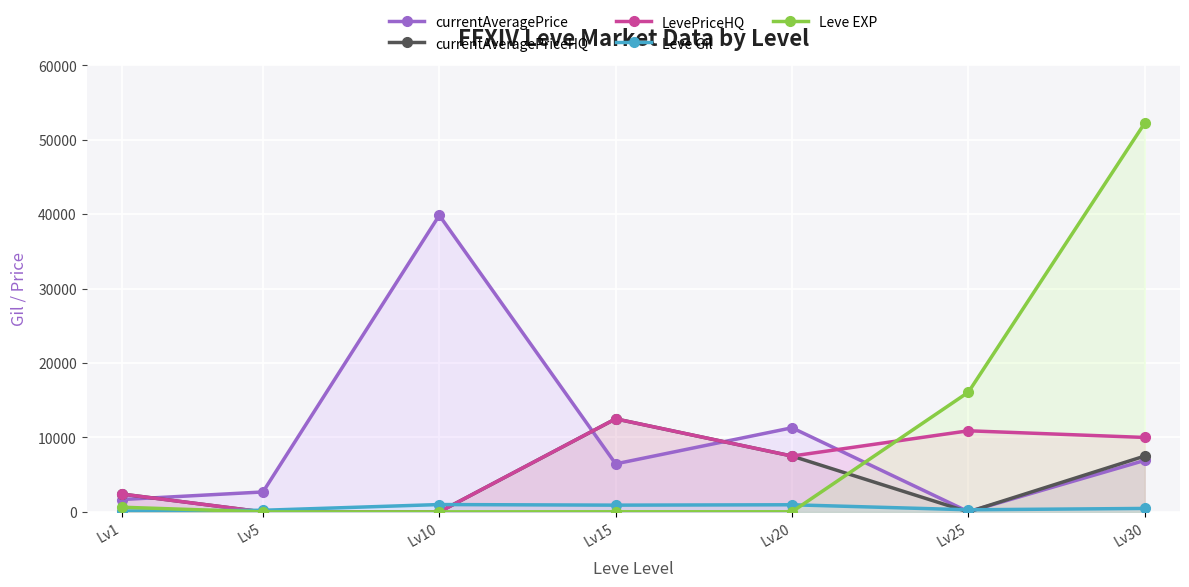

True or false: Leve EXP has more than 0 interior local peaks.

True